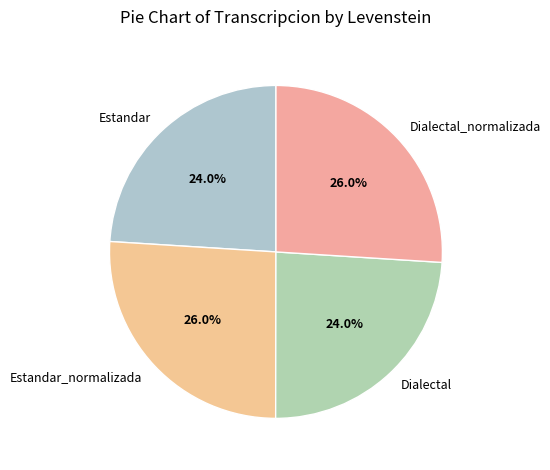

Is it true that Estandar_normalizada is 26% of the pie?

True